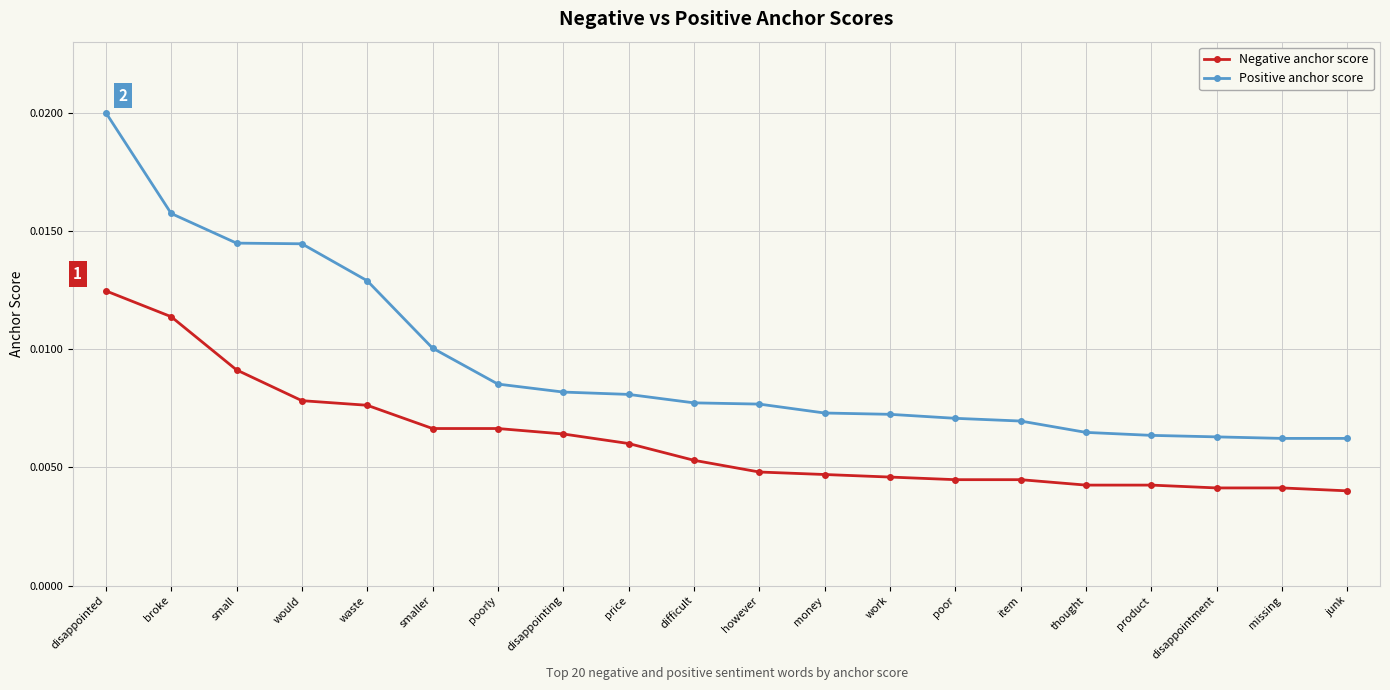

At which category does the chart reach its peak across all series?

disappointed